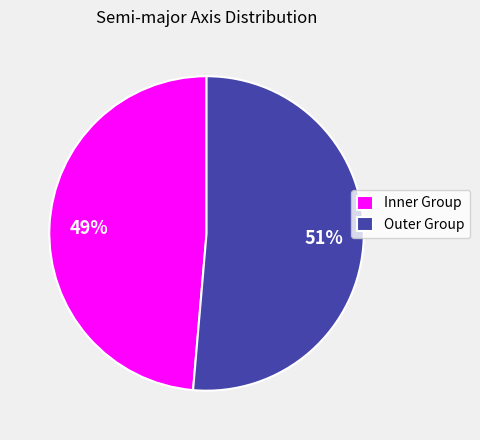

To the nearest percent, what is the average slice percentage?

50%